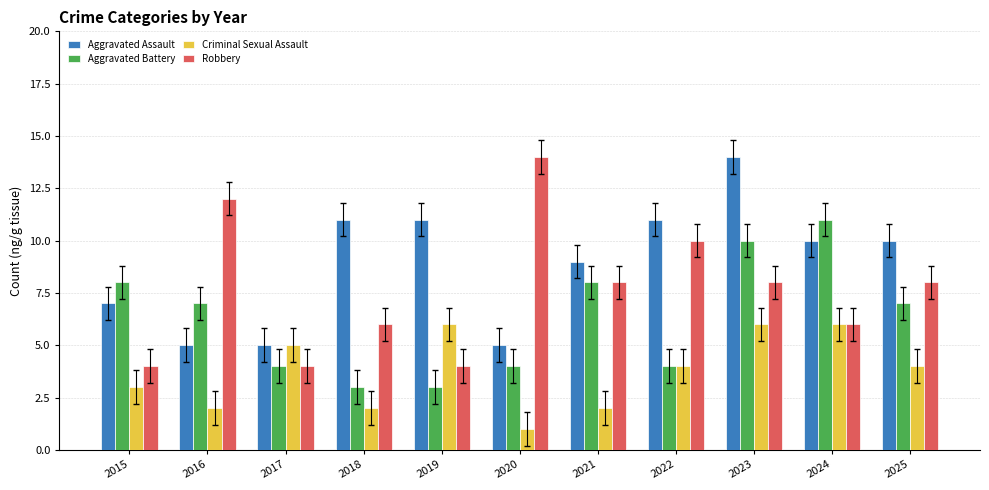

Reading left to right, transcribe all the data shown in this chart.

Aggravated Assault: 7	5	5	11	11	5	9	11	14	10	10
Aggravated Battery: 8	7	4	3	3	4	8	4	10	11	7
Criminal Sexual Assault: 3	2	5	2	6	1	2	4	6	6	4
Robbery: 4	12	4	6	4	14	8	10	8	6	8